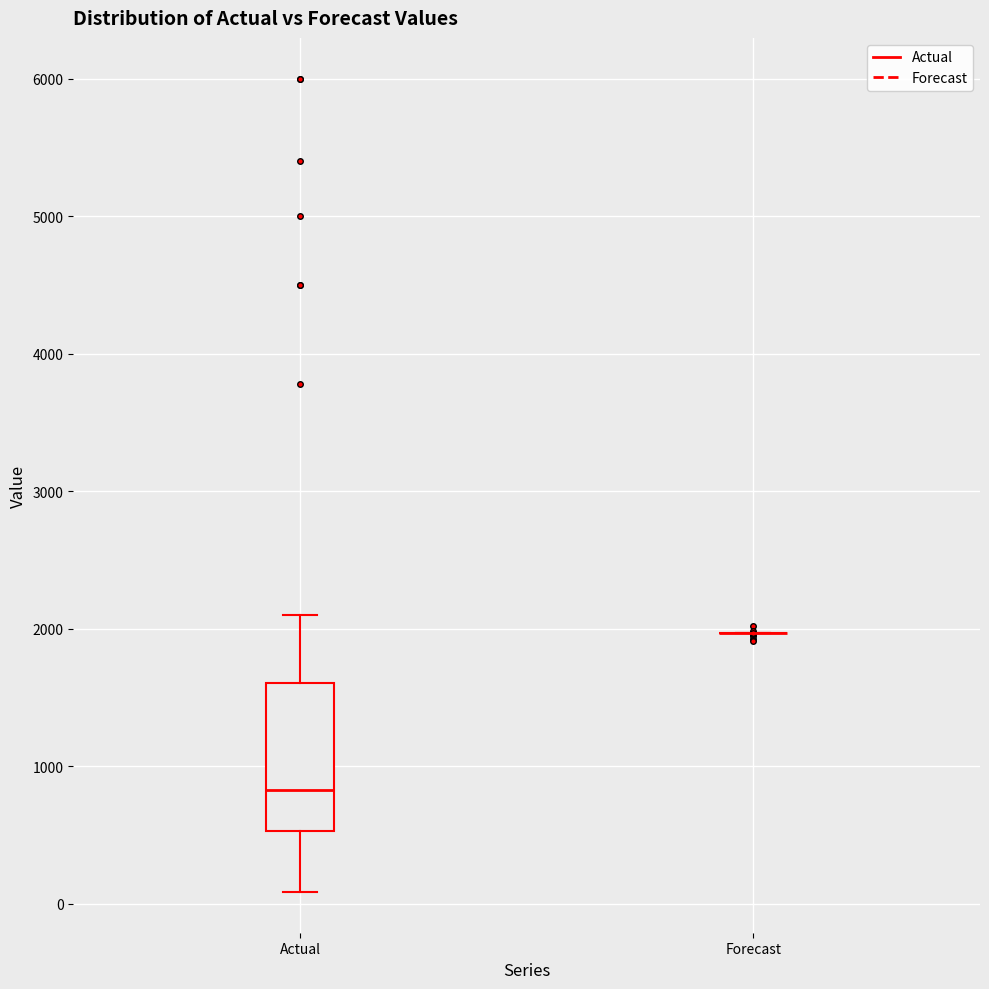

Where does the median line of the box for Actual sit on the y-axis? The values are not printed on the chart, so give them approximately, as read against the axis.

800